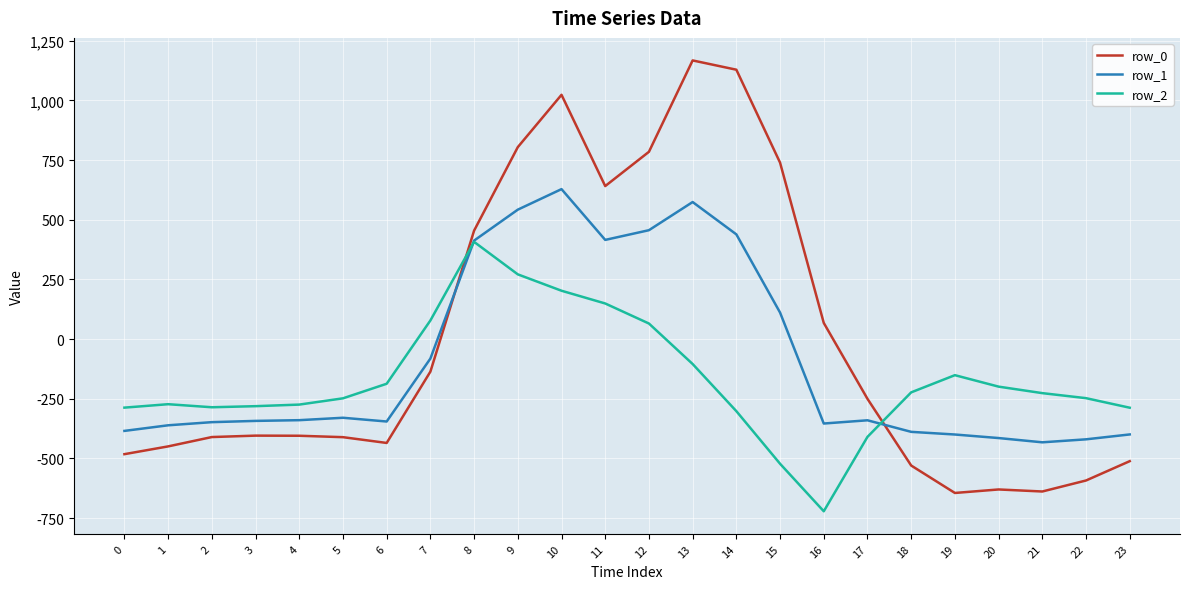

Which series has the largest total across all categories?

row_0